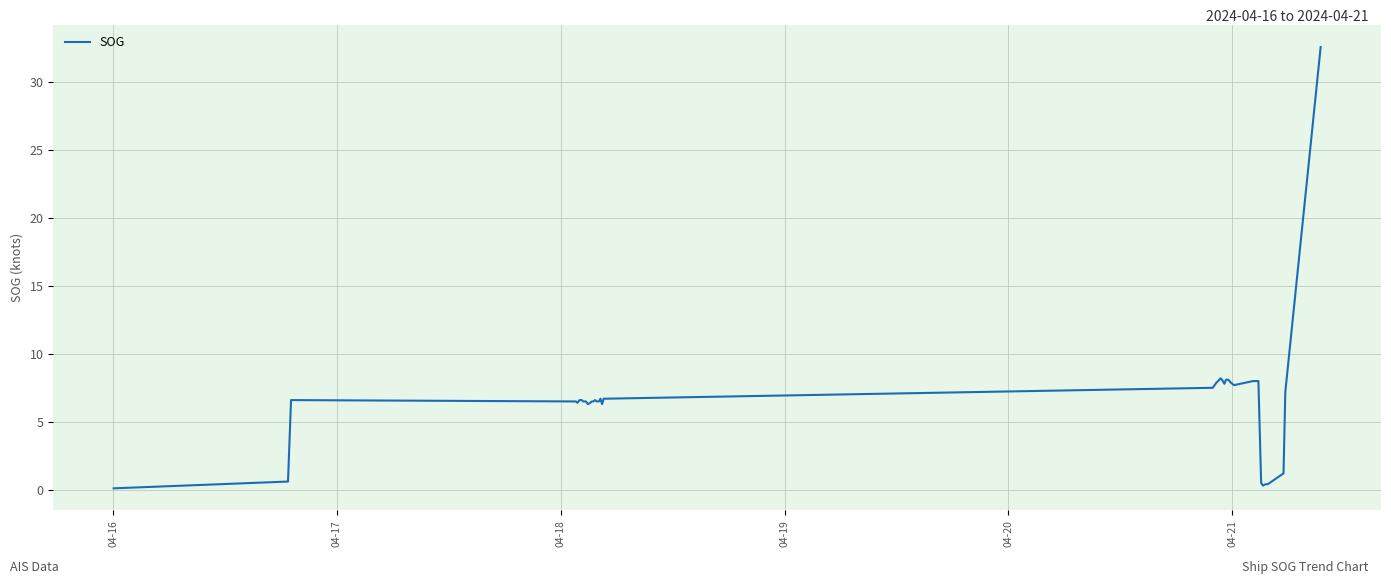

What is the maximum value shown in the chart?

32.6